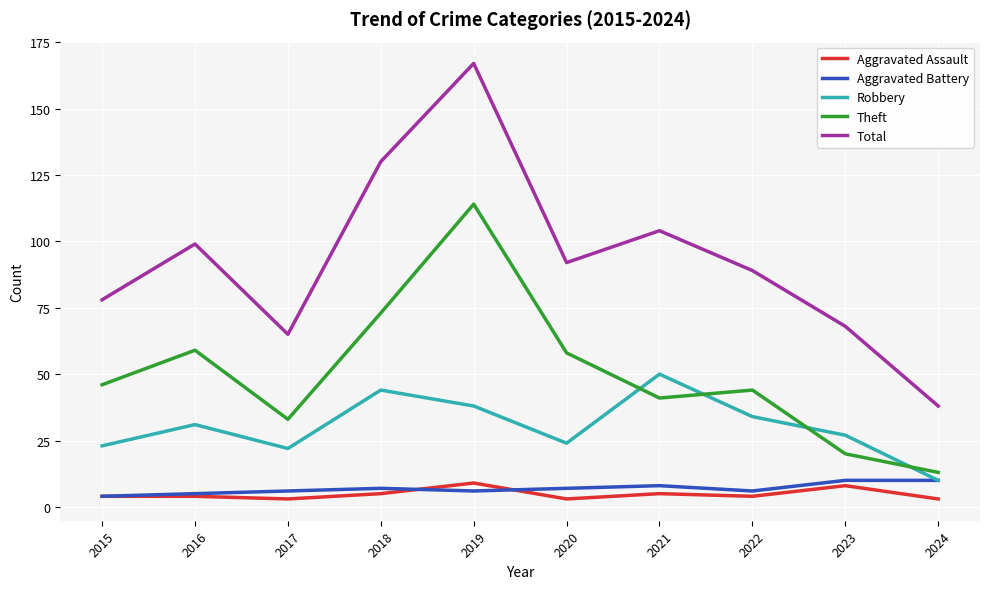

At which category does Robbery reach its first local peak?

2016